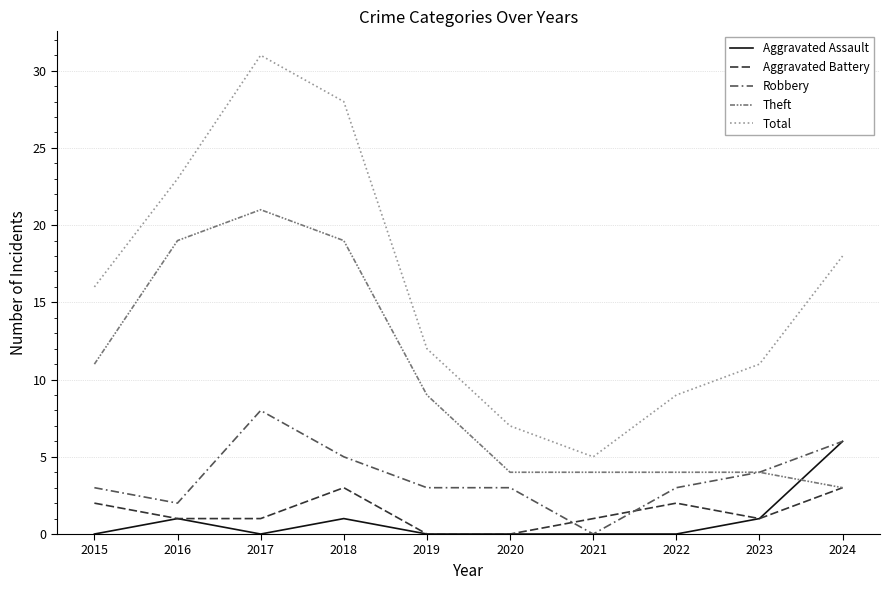

Does the chart have visible grid lines?

Yes